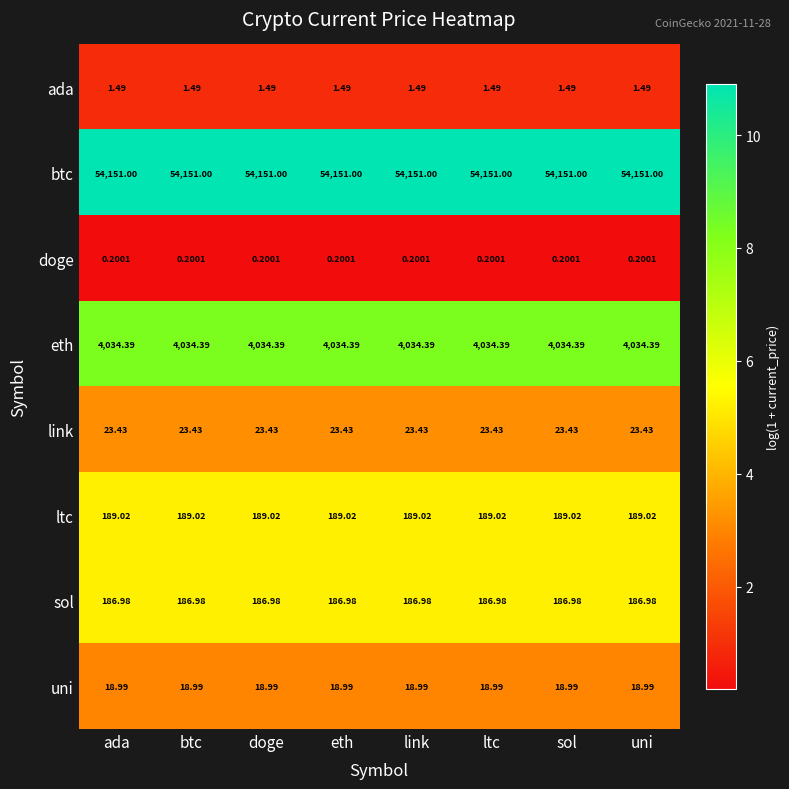

Is the value of doge at link greater than the value of ada at ada?

No